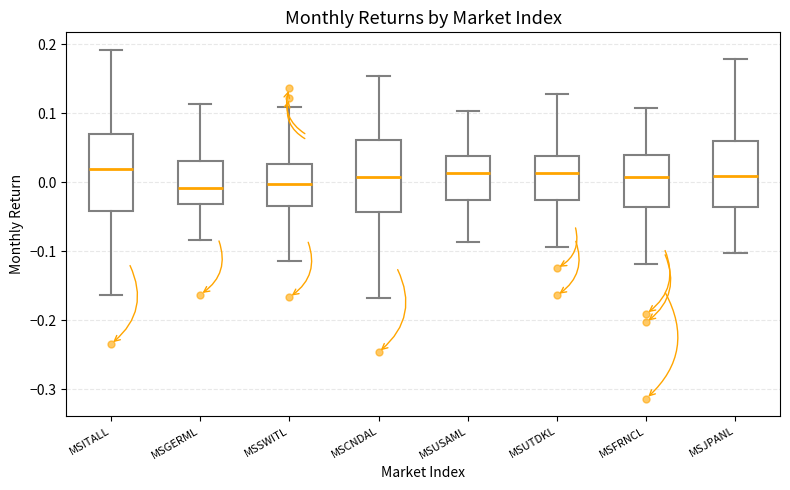

Reading left to right, transcribe this box plot: for each box, give where its median line is, the range the box spans, and where its two whiskers end, as read against the y-axis. The values are not printed on the chart, so give them approximately, as read against the axis.

MSITALL: median 0.02, box -0.04 to 0.07, whiskers -0.16 to 0.19
MSGERML: median -0.01, box -0.03 to 0.03, whiskers -0.08 to 0.11
MSSWITL: median 0.00, box -0.03 to 0.03, whiskers -0.11 to 0.11
MSCNDAL: median 0.01, box -0.04 to 0.06, whiskers -0.17 to 0.15
MSUSAML: median 0.01, box -0.03 to 0.04, whiskers -0.09 to 0.10
MSUTDKL: median 0.01, box -0.03 to 0.04, whiskers -0.09 to 0.13
MSFRNCL: median 0.01, box -0.04 to 0.04, whiskers -0.12 to 0.11
MSJPANL: median 0.01, box -0.04 to 0.06, whiskers -0.10 to 0.18